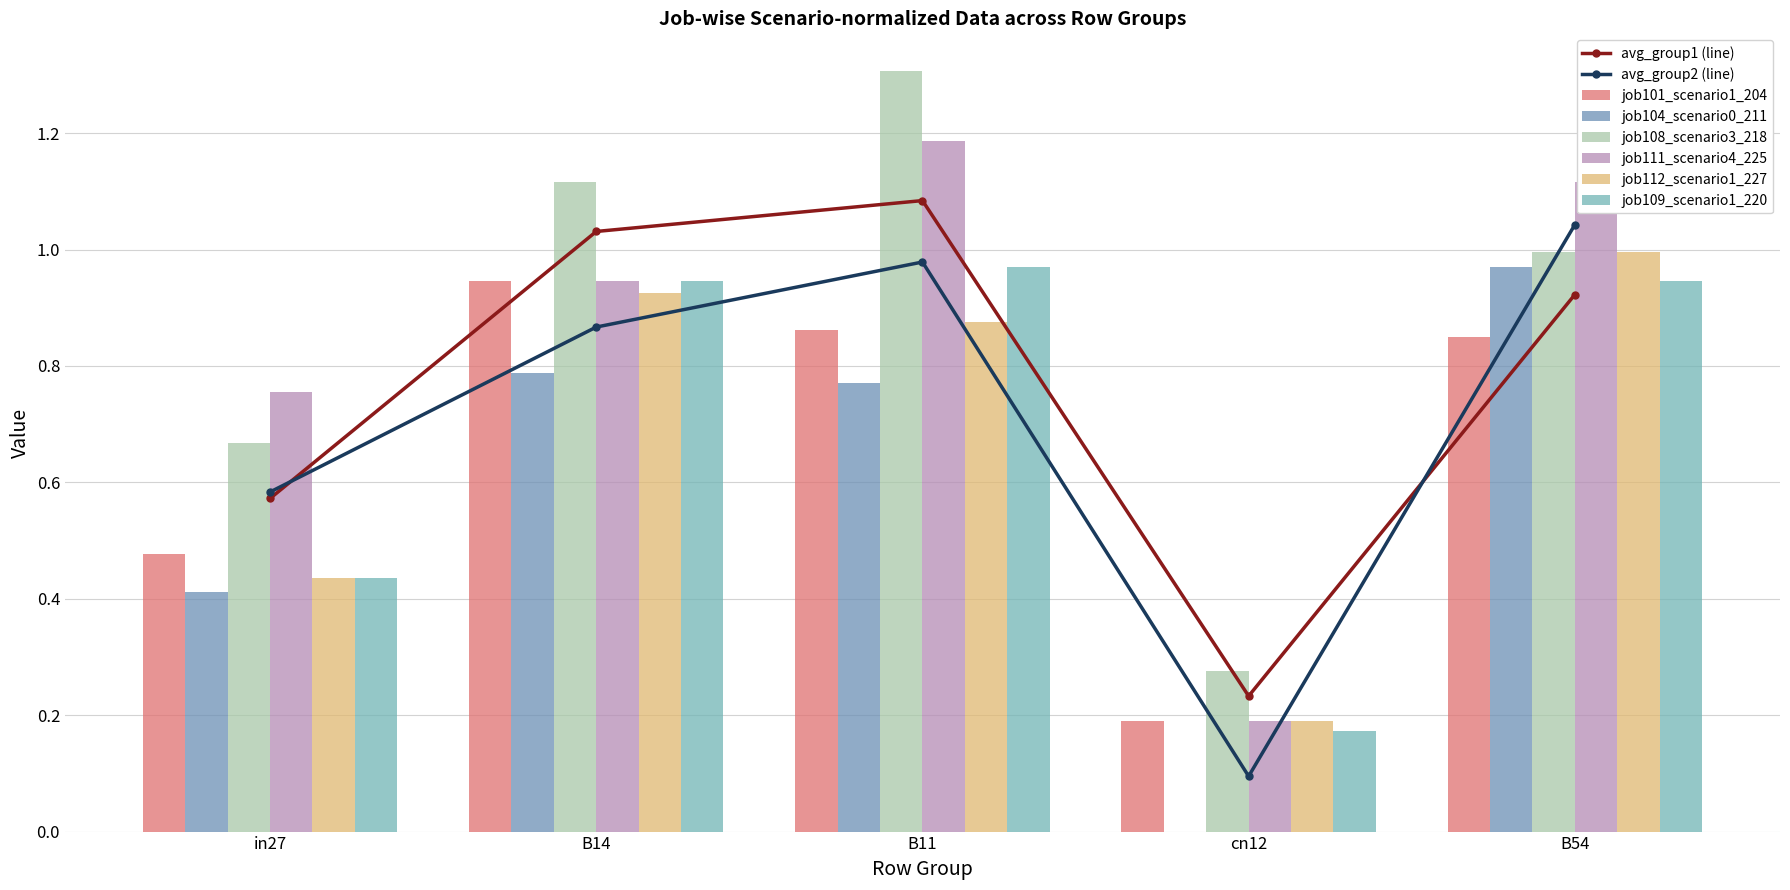

At which category is the sum across all series the highest?

B11